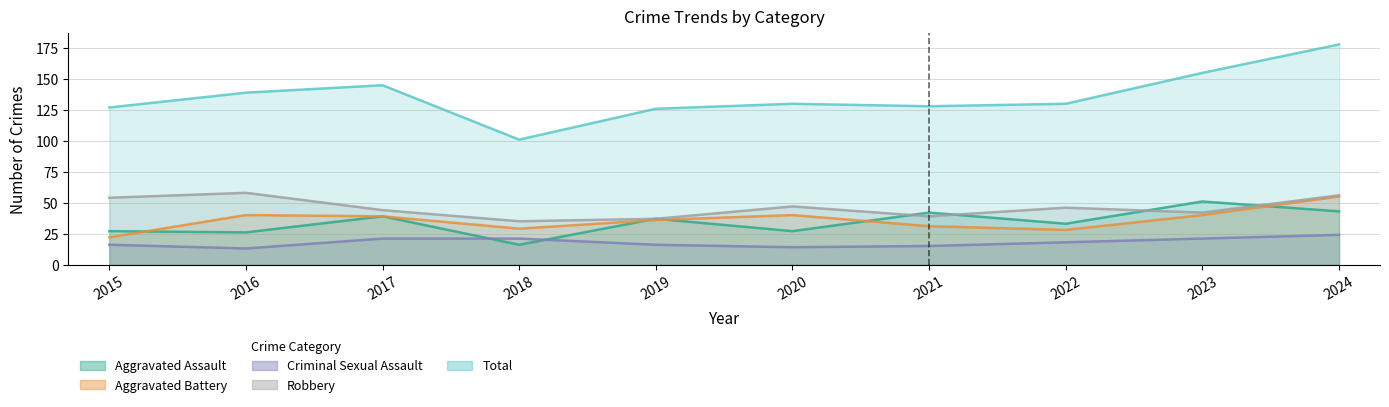

How many data points in Aggravated Battery are above 39?

4